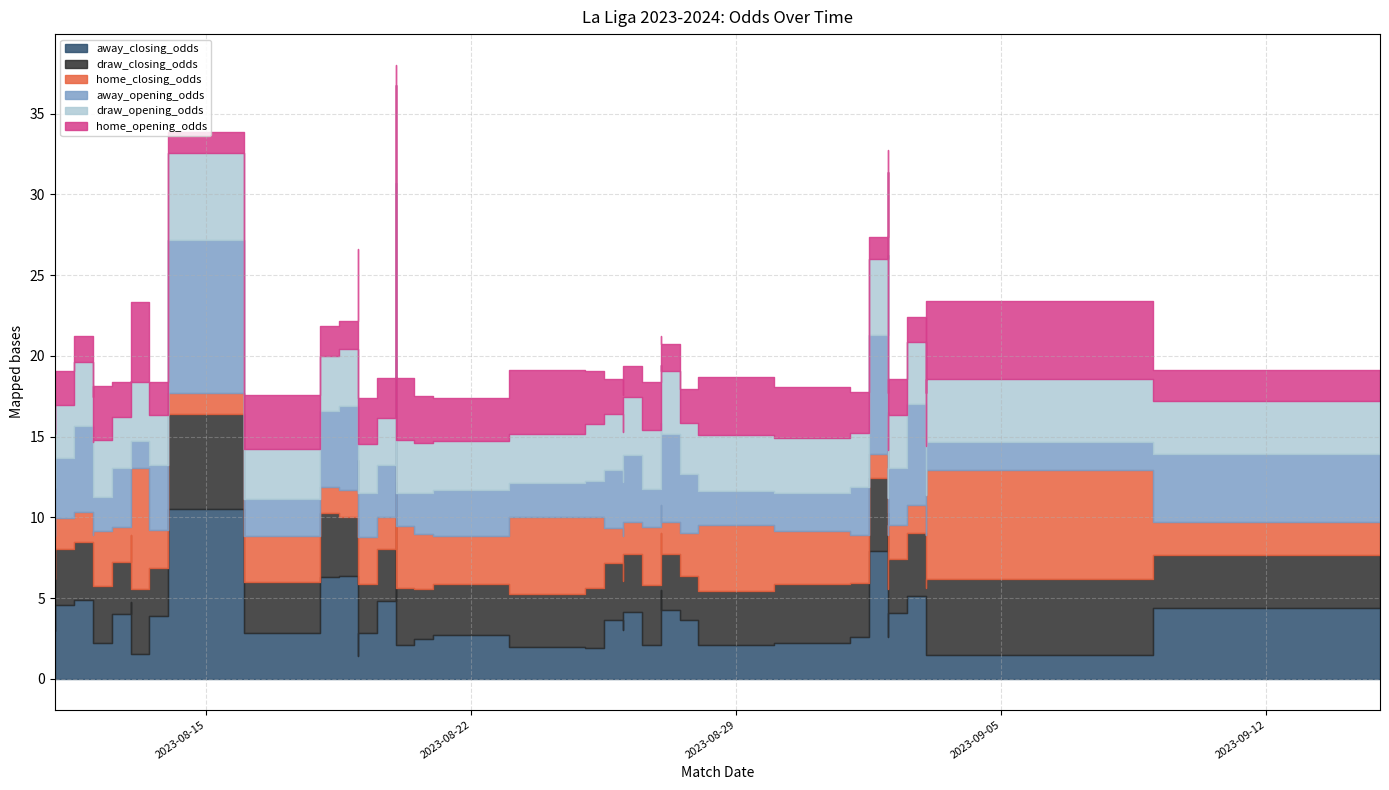

After their last crossing, which series has the higher values: draw_opening_odds or away_opening_odds?

away_opening_odds